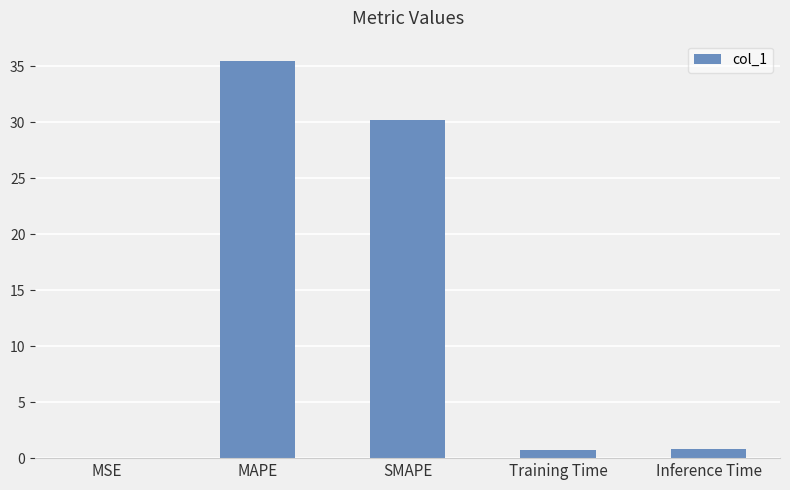

What is the average value?

13.4